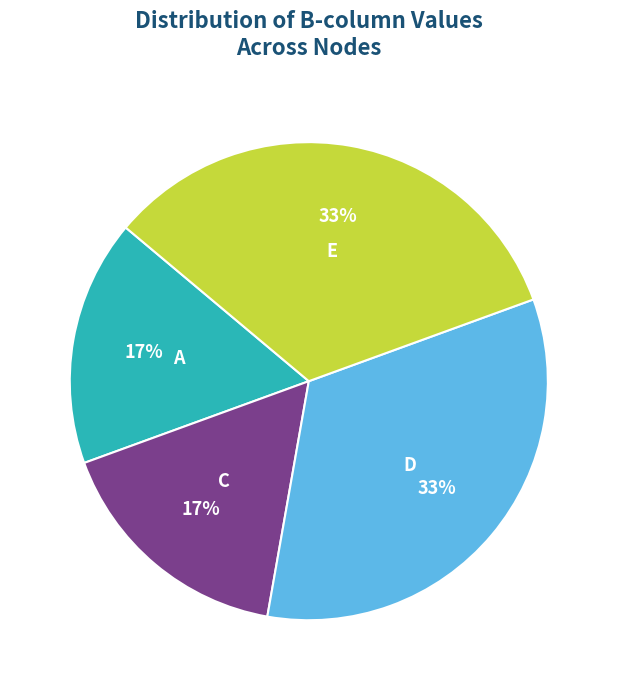

Is there any slice that represents more than half of the pie?

No